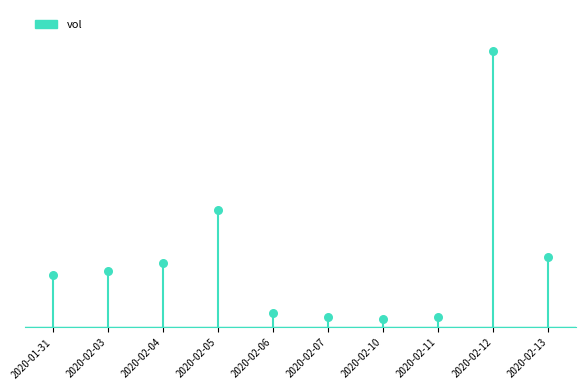

What is the change in value from 2020-02-06 to 2020-02-13?

+16000